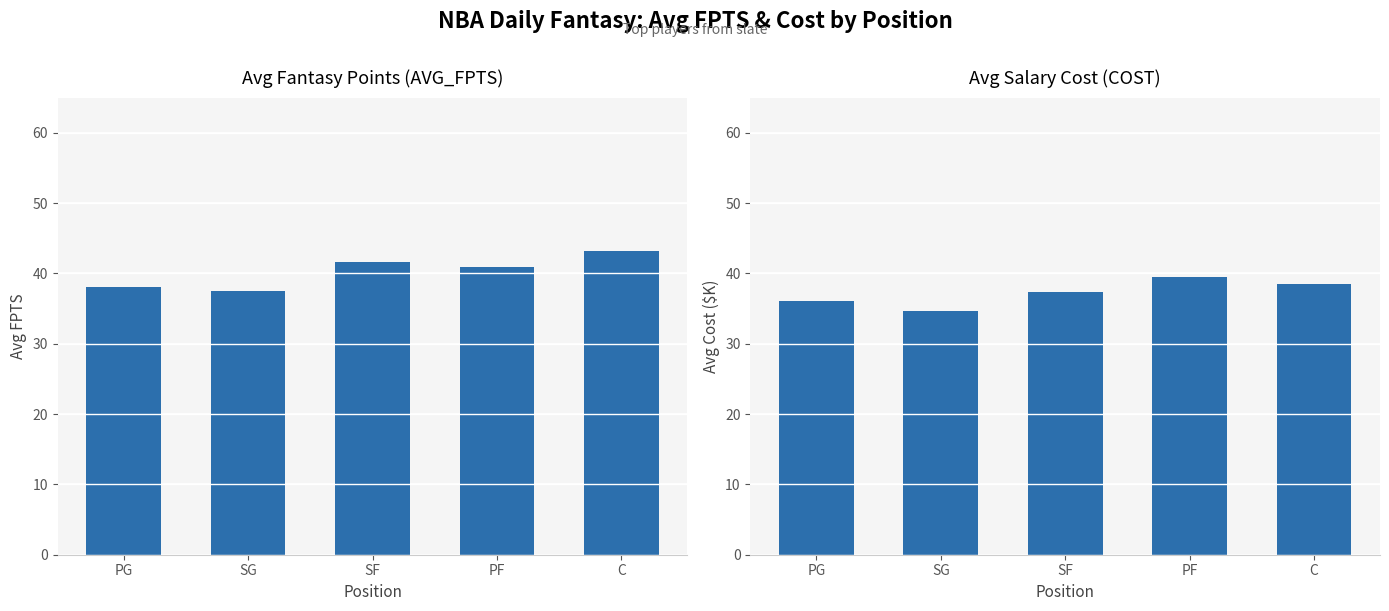

Reading left to right, list all the values displayed in this chart.

AVG_FPTS: PG=38.0	SG=37.4	SF=41.6	PF=40.9	C=43.2
COST: PG=36.1	SG=34.7	SF=37.3	PF=39.5	C=38.6